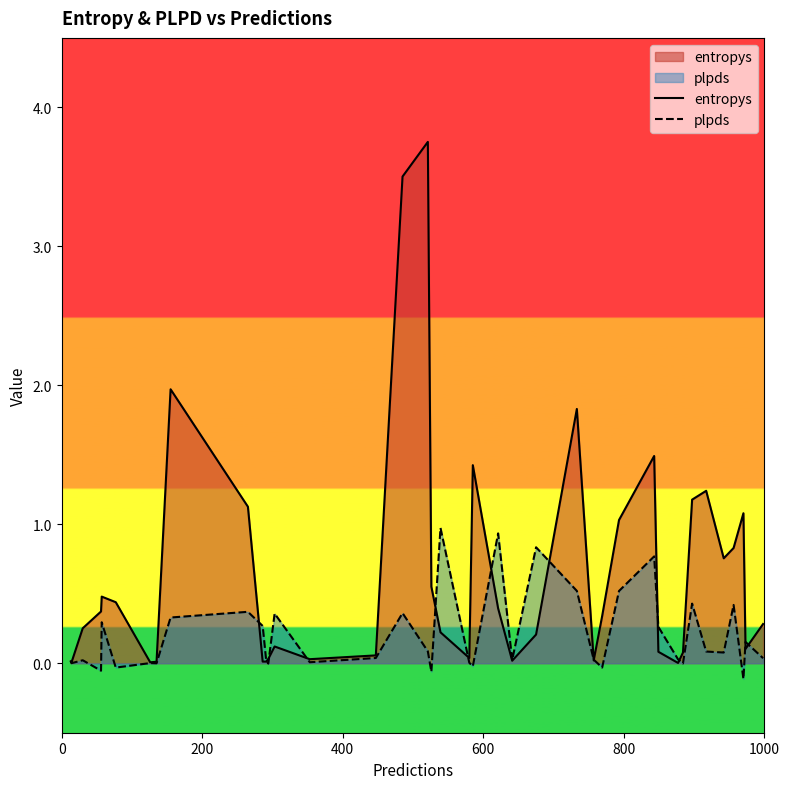

What is the difference between the maximum and second lowest values in the entropys series?

3.7